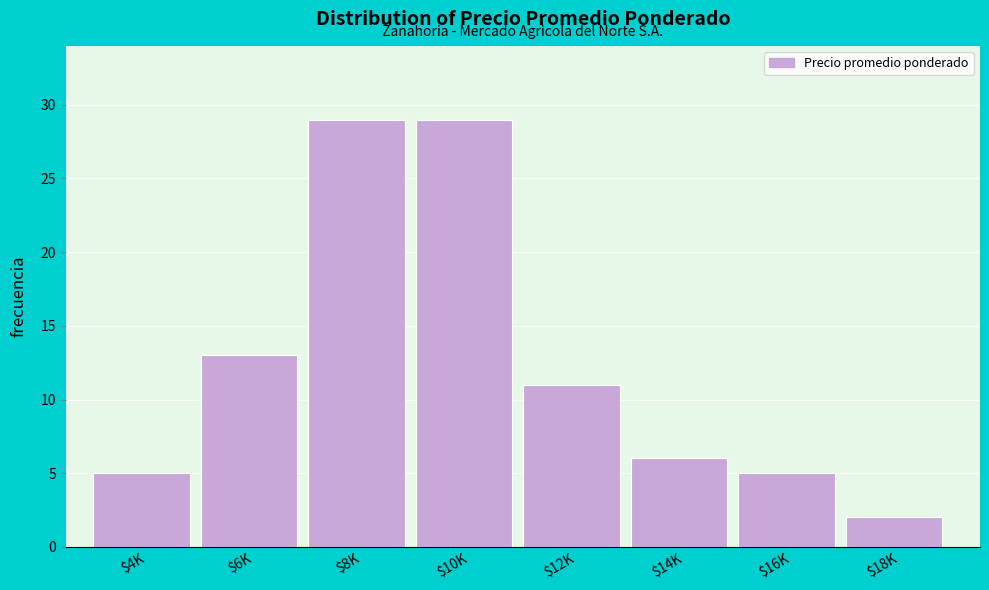

Where is the data nearest to the value 15?

$6K